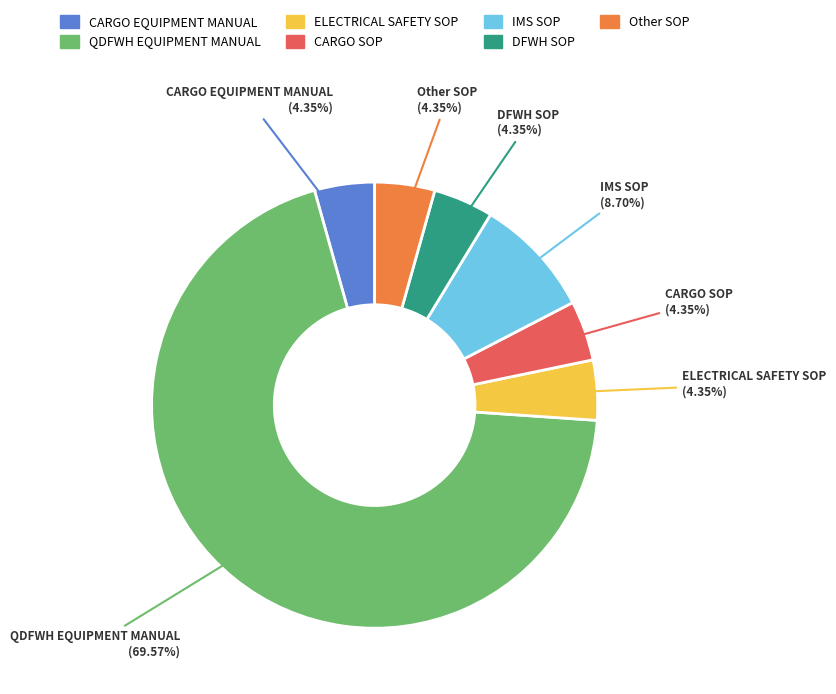

To the nearest percent, what is the difference between the largest and smallest slice percentages?

65%